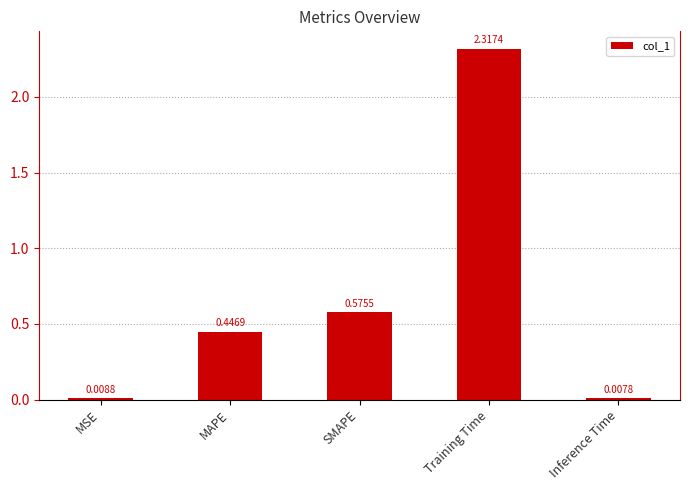

How many bars are there in total?

5